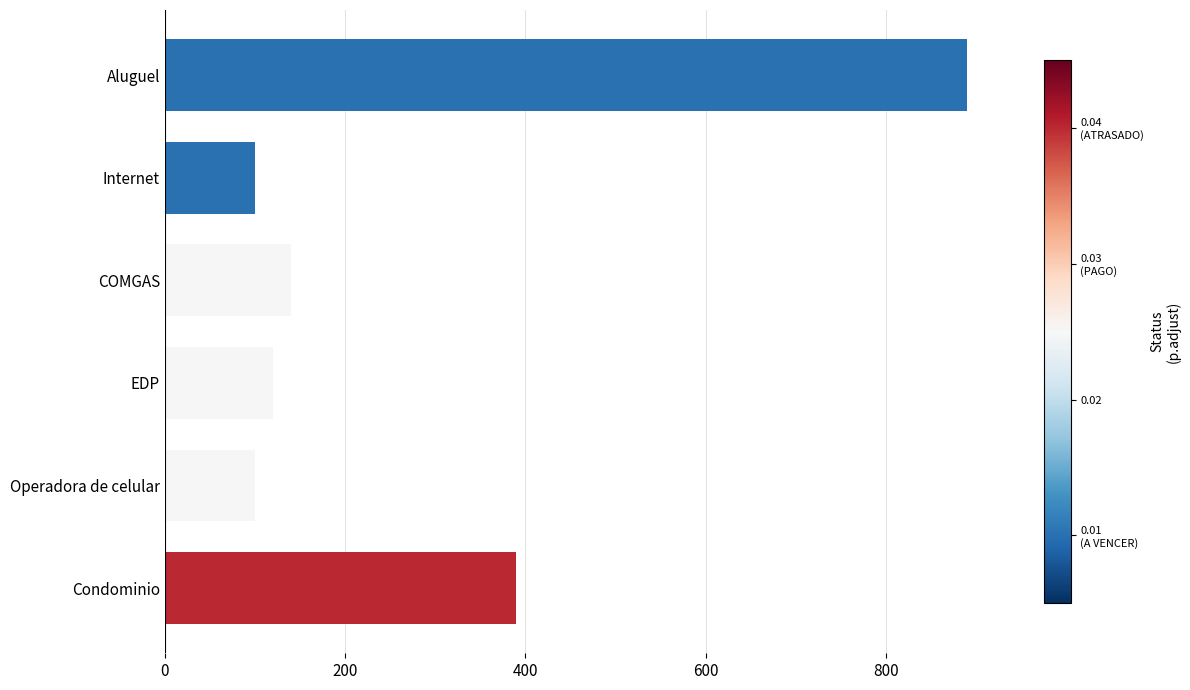

What is the greatest value displayed?

890